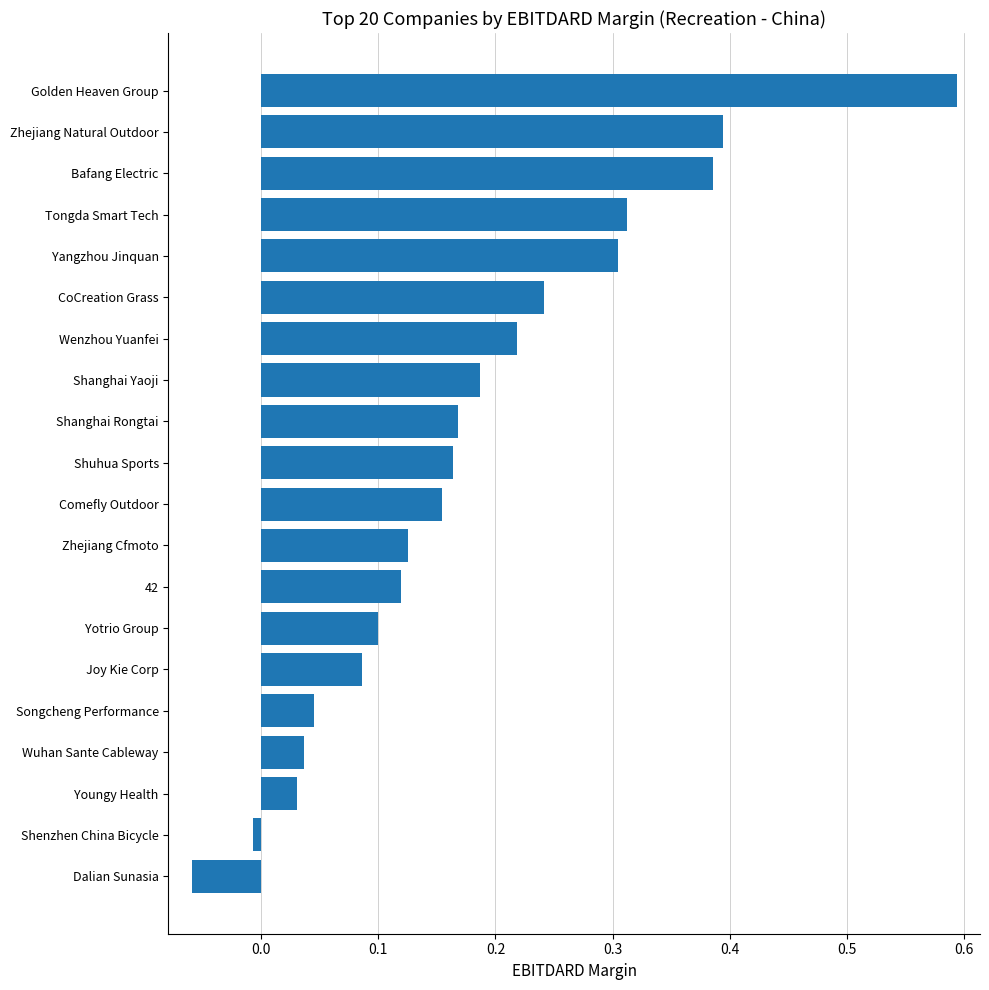

Count the number of categories in the chart.

20